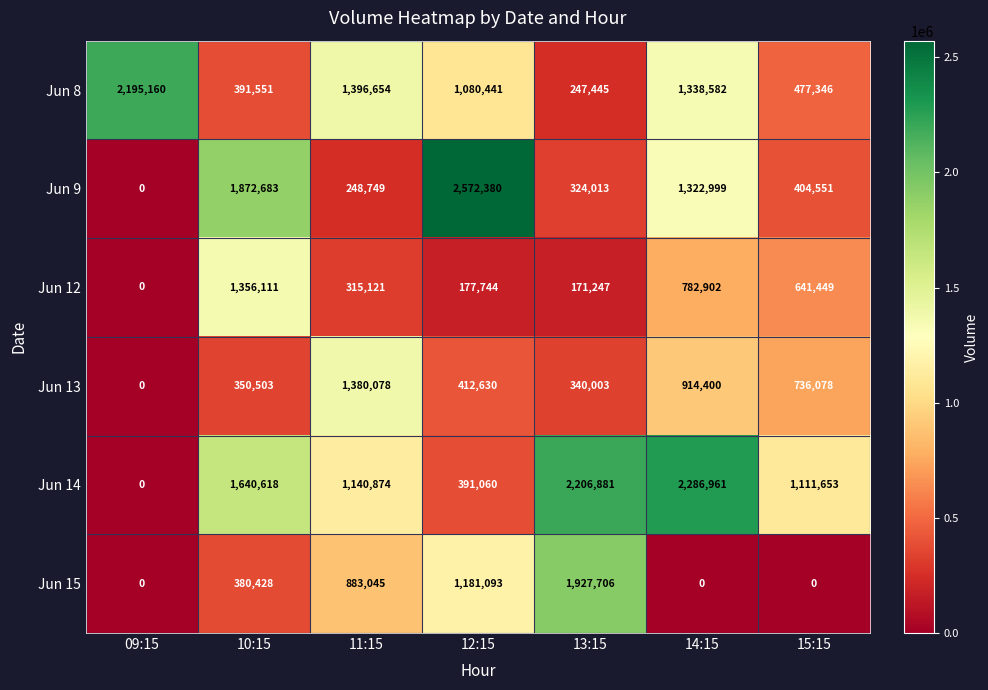

The Jun 13 series shows 998426 at 15:15. True or false?

False